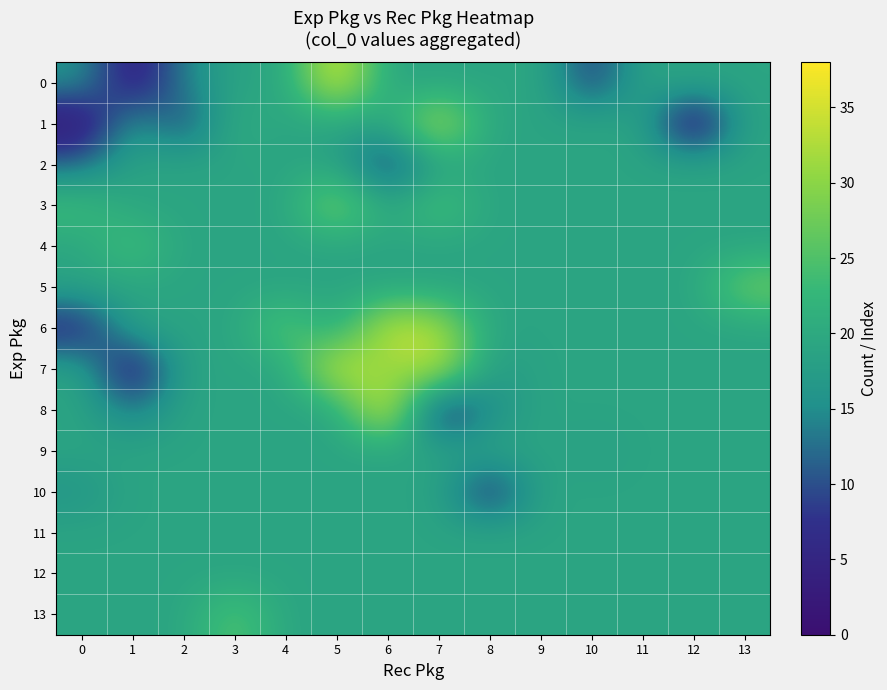

At which category is the sum across all series the highest?

5